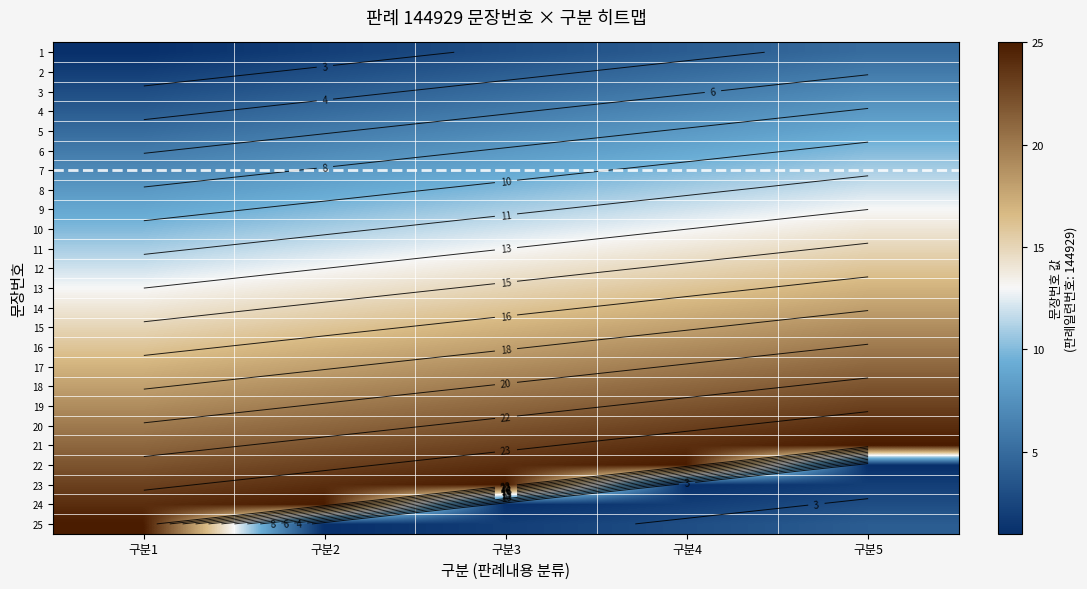

At which label does 21 reach its minimum?

구분1